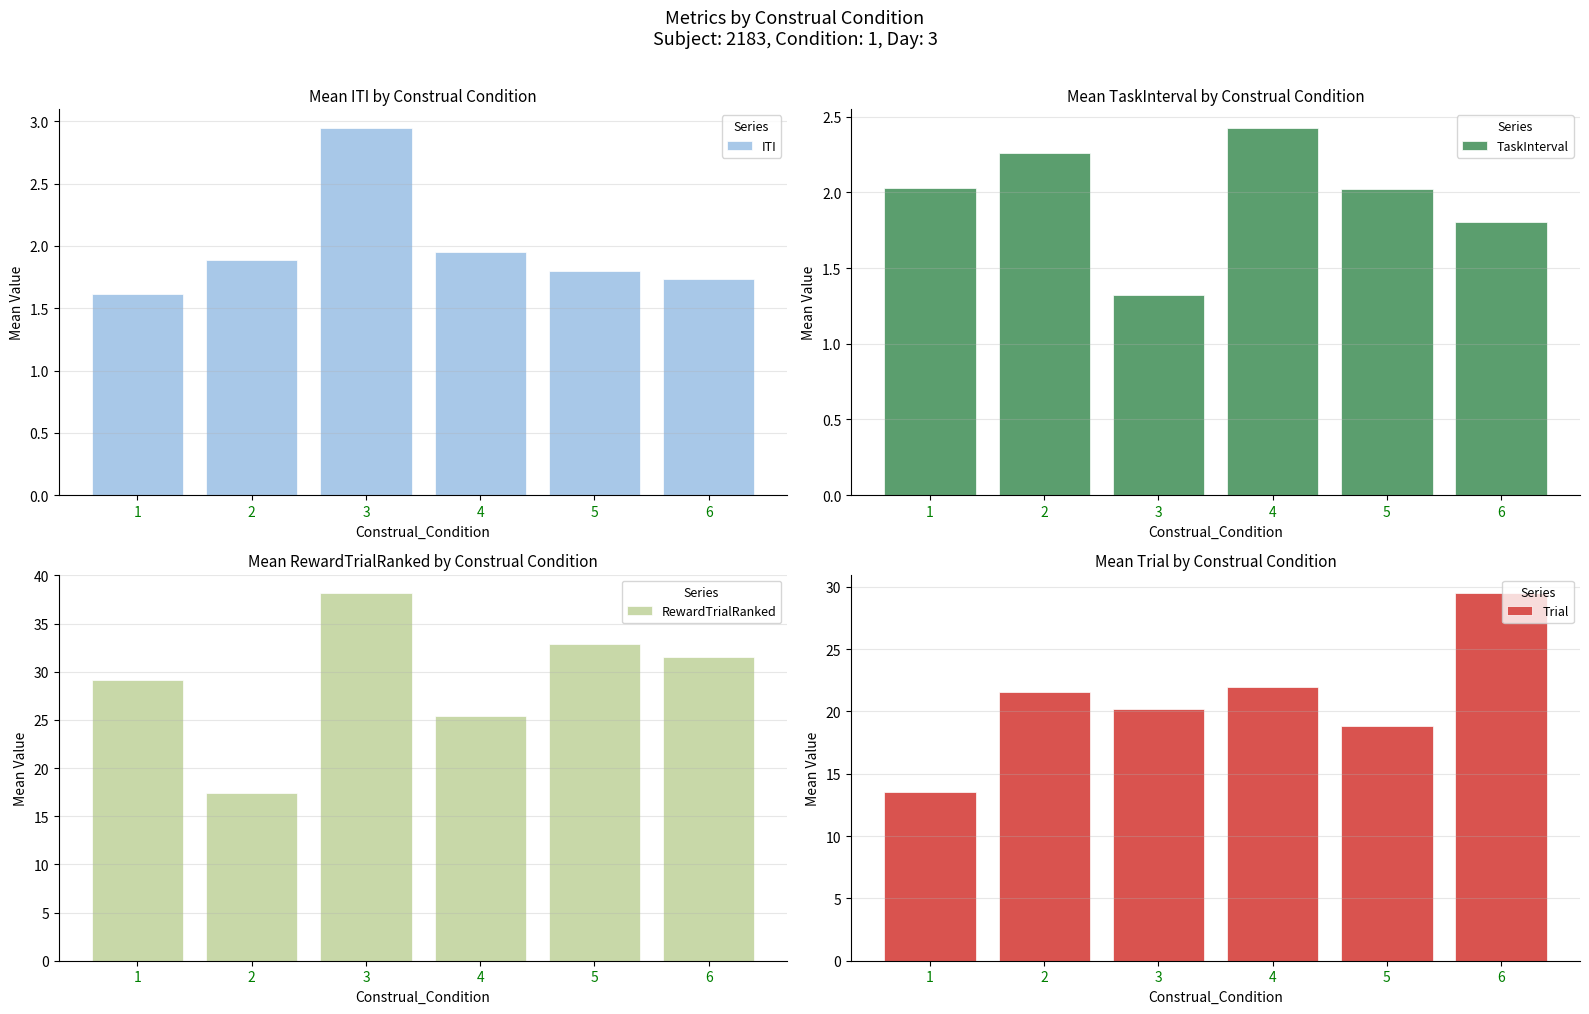

Which category has the highest value in the Trial series?

6